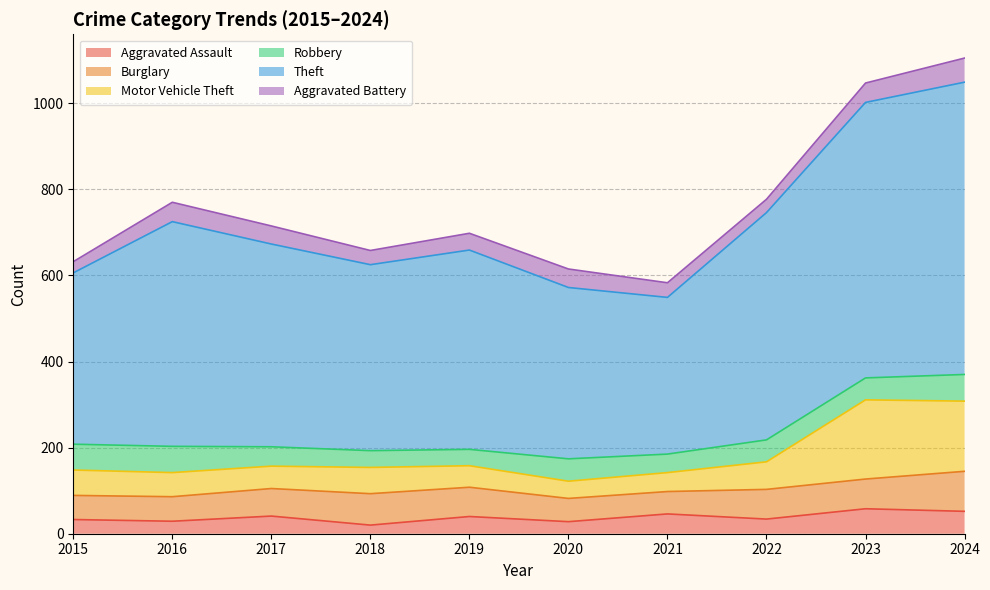

What is the total value across all series at 2024?

1105